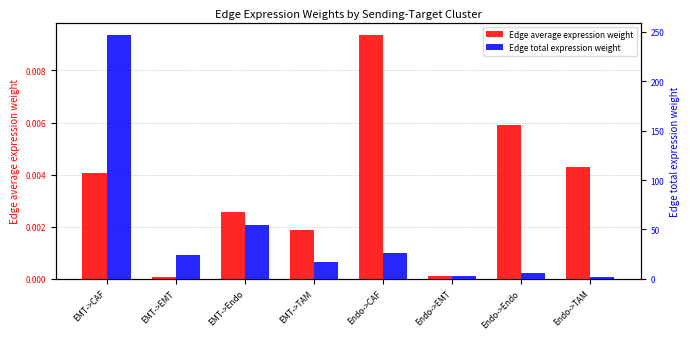

Which category has the highest value across all series?

EMT->CAF